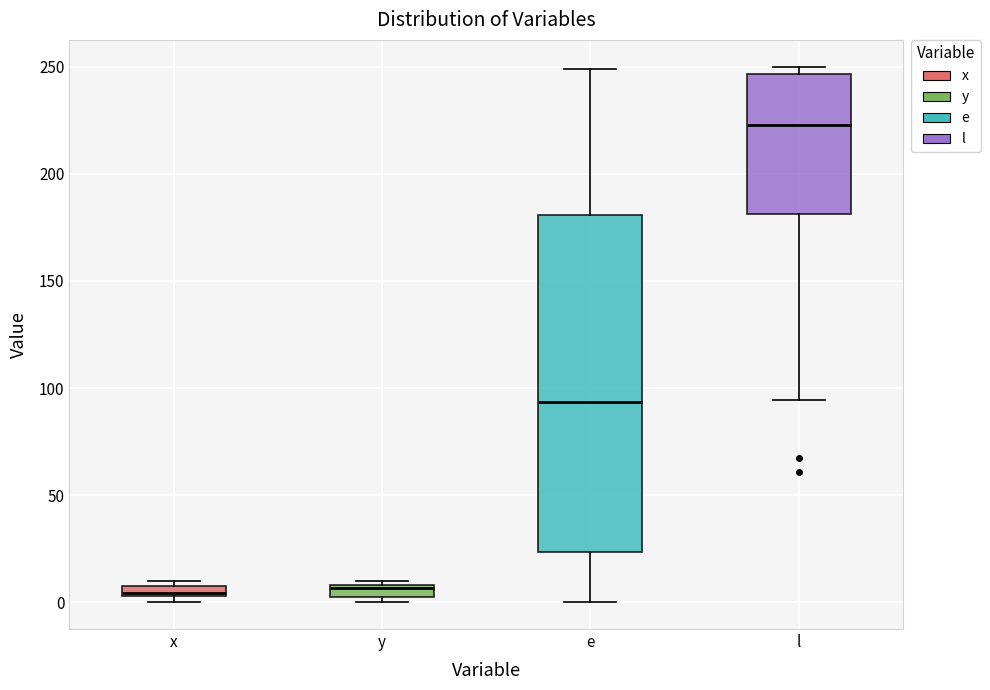

Where does the lower whisker of the box for e end on the y-axis? The values are not printed on the chart, so give them approximately, as read against the axis.

0